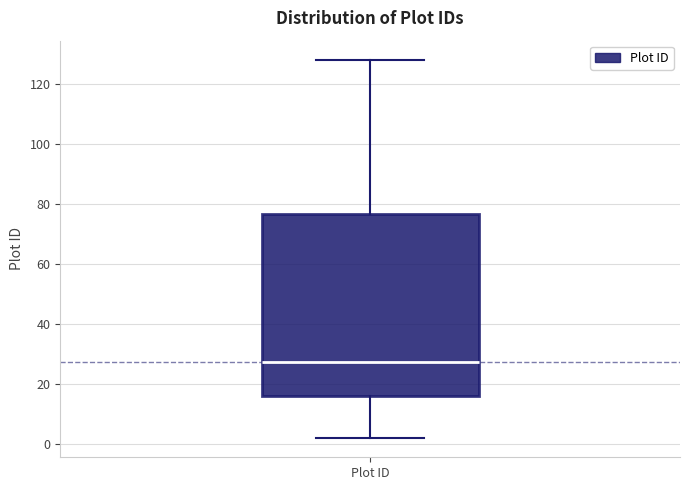

Read this box plot against the y-axis: the position of the median line, the range covered by the box, and the ends of both whiskers. The values are not printed on the chart, so give them approximately, as read against the axis.

median 28, box 16 to 76, whiskers 2 to 128